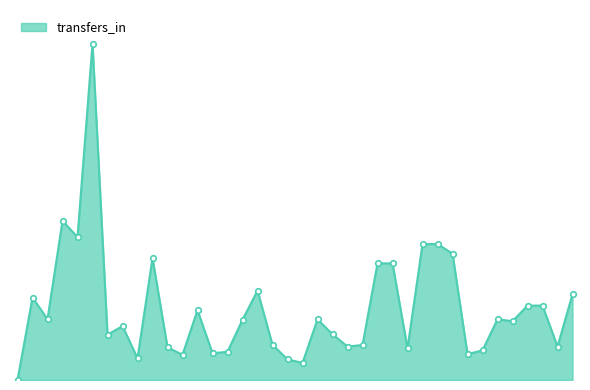

What is the difference between the second highest and minimum values?

66613